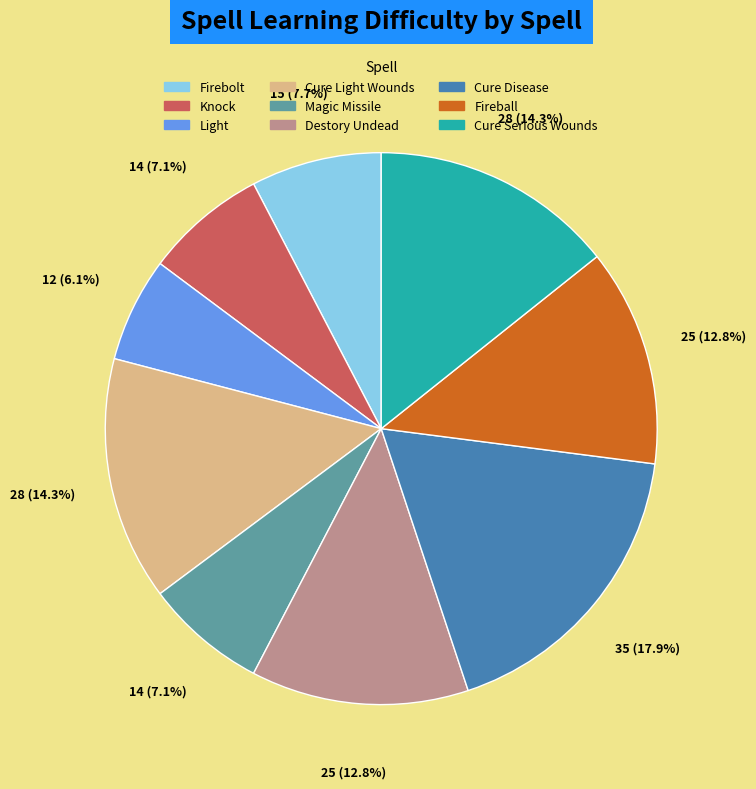

What is the ratio of the value at Fireball to the value at Cure Disease?

0.7